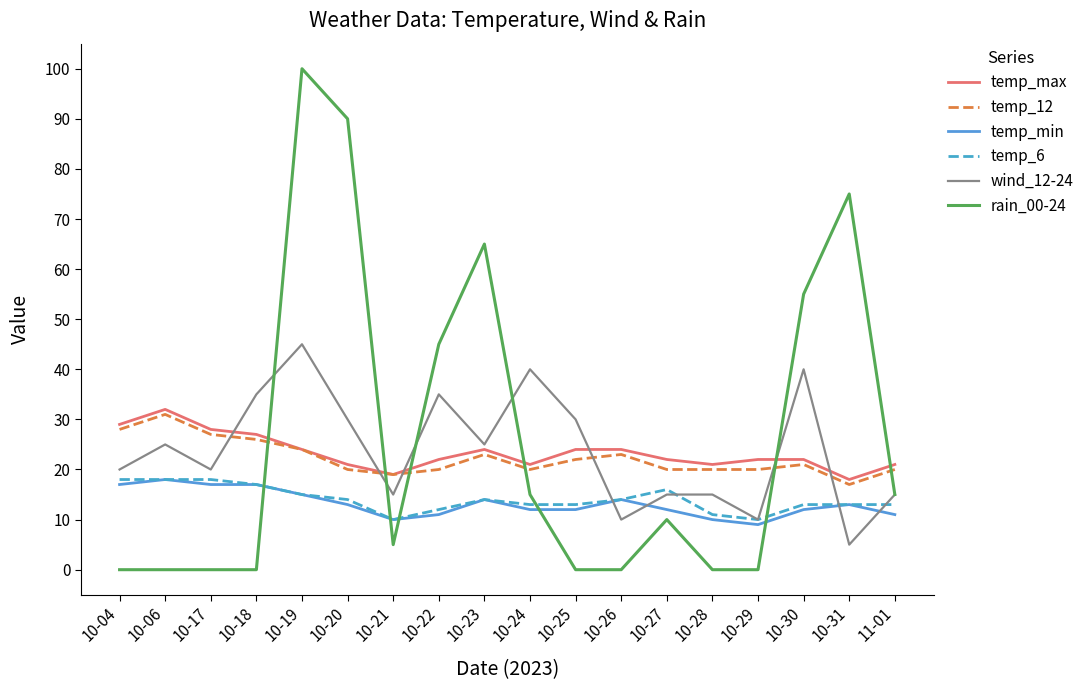

What position from the left is 10-20?

6